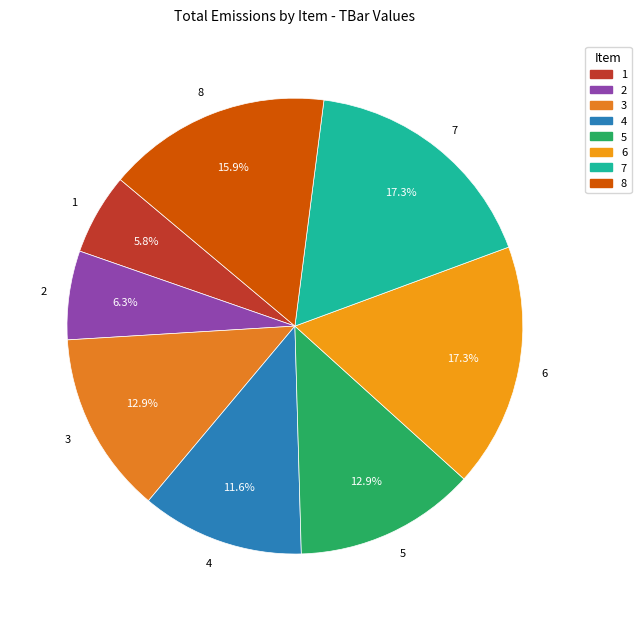

What percentage is the 7 slice, to the nearest percent?

17%